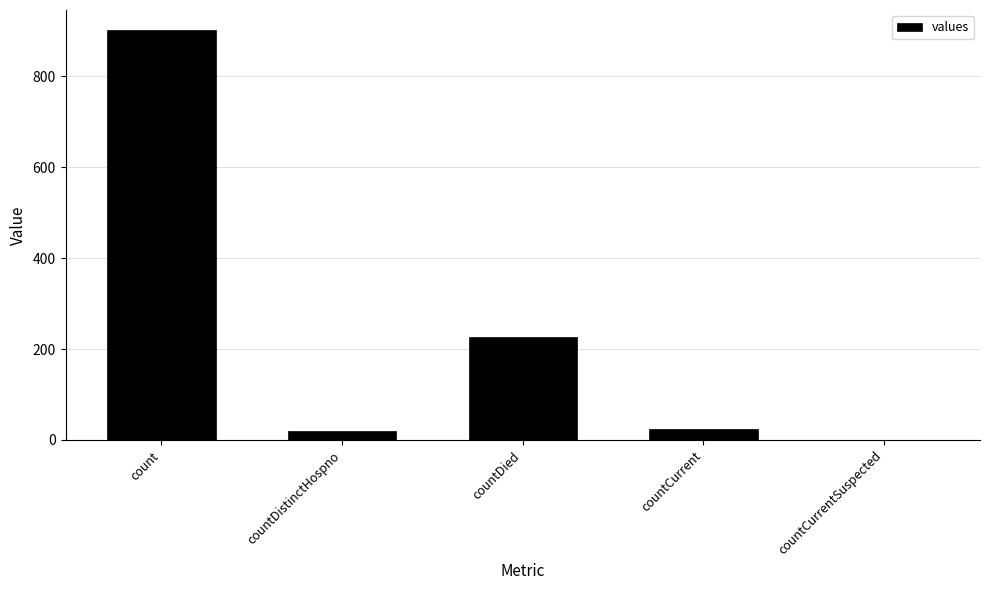

What is the change in value from countDistinctHospno to countDied?

+208